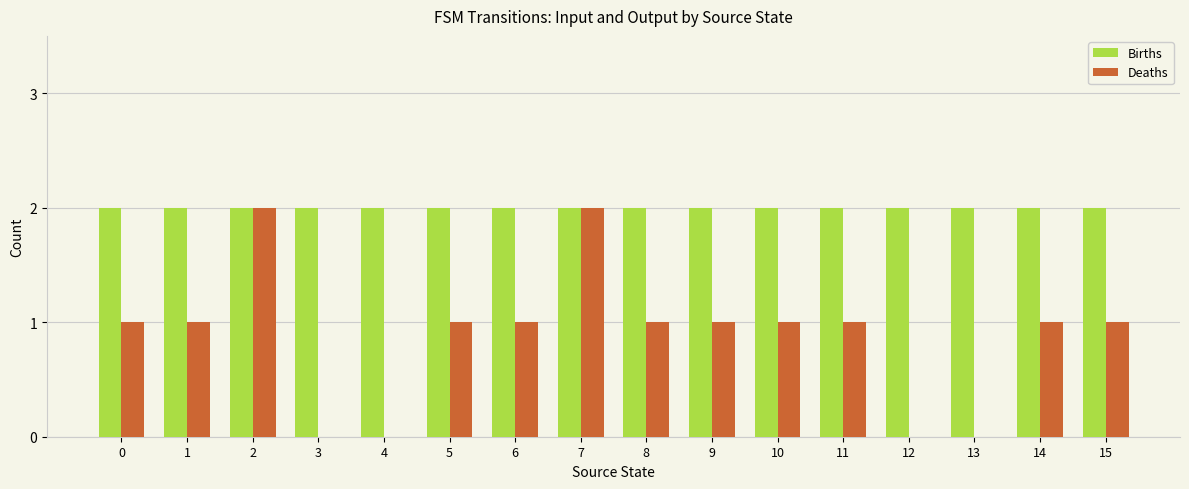

Reading right to left, what are all the values shown in this chart?

Births: 2	2	2	2	2	2	2	2	2	2	2	2	2	2	2	2
Deaths: 1	1	0	0	1	1	1	1	2	1	1	0	0	2	1	1